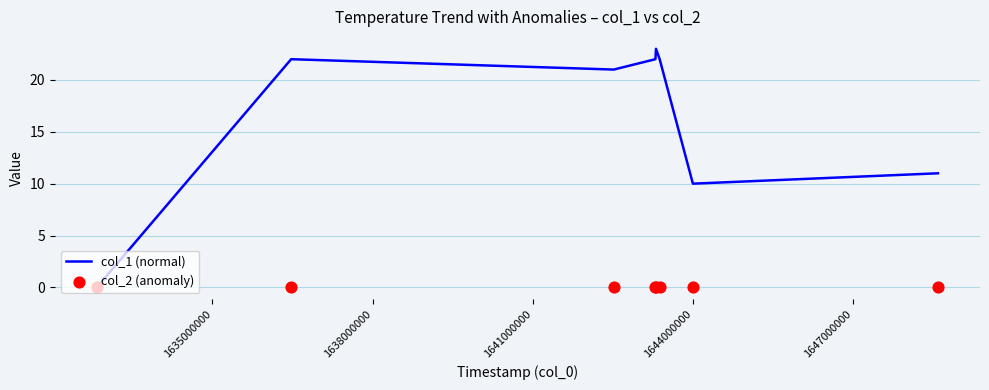

Which series has the widest spread of Y values?

col_1 (normal)